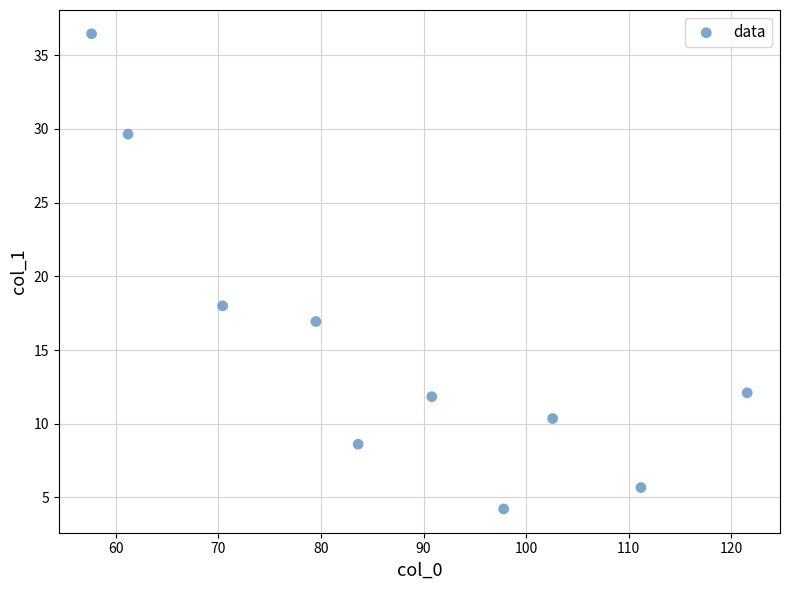

What Y value in the scatter plot is closest to 20?

18.0